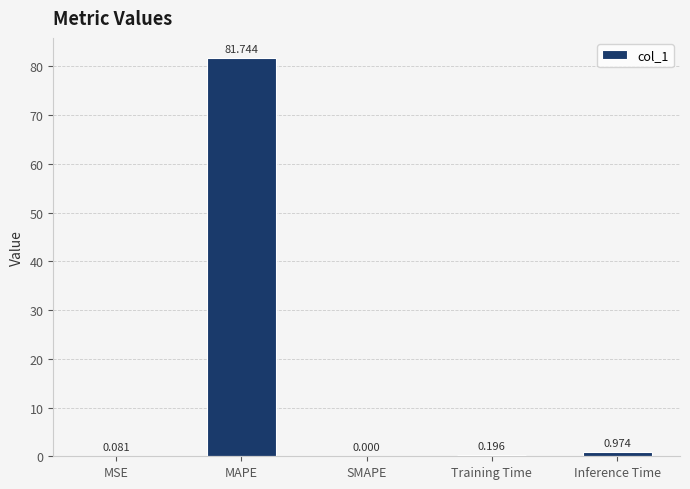

Which has a higher value, SMAPE or MSE?

MSE